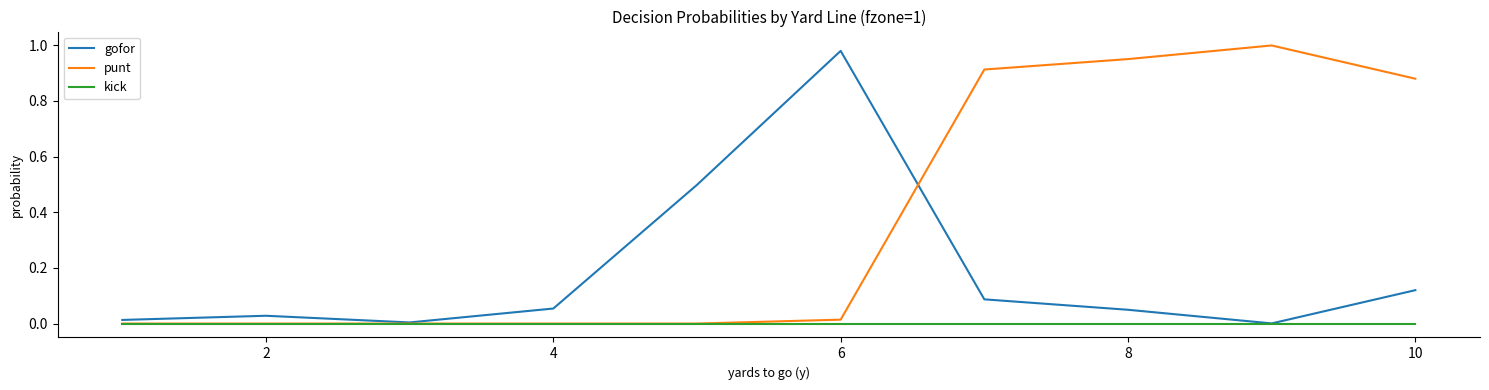

List the series in order of their overall mean, highest first.

punt, gofor, kick